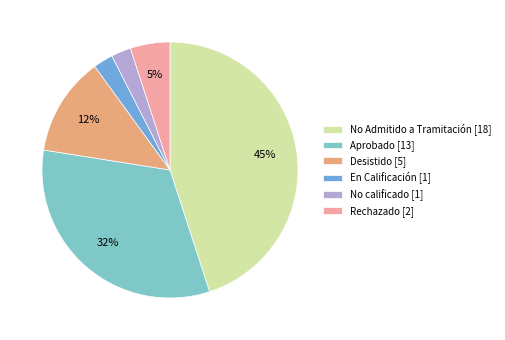

How many slices are in this pie chart?

6